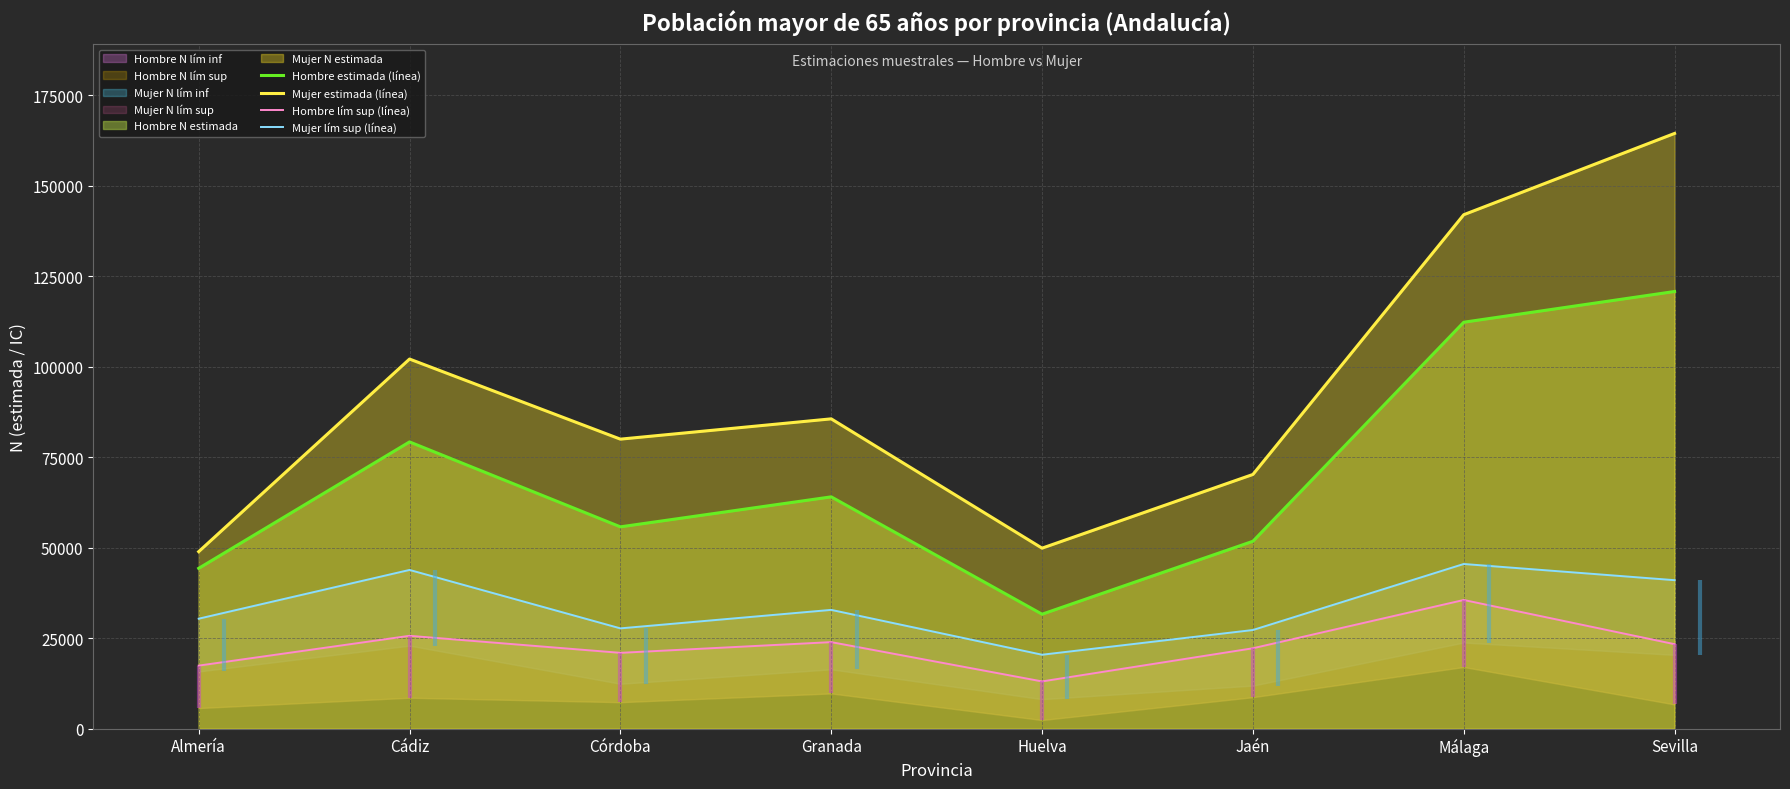

At which label does Mujer estimada (línea) reach its peak?

Sevilla